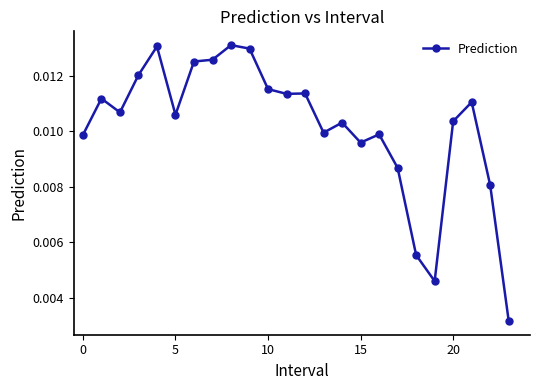

Does the chart display data point markers on the line(s)?

Yes